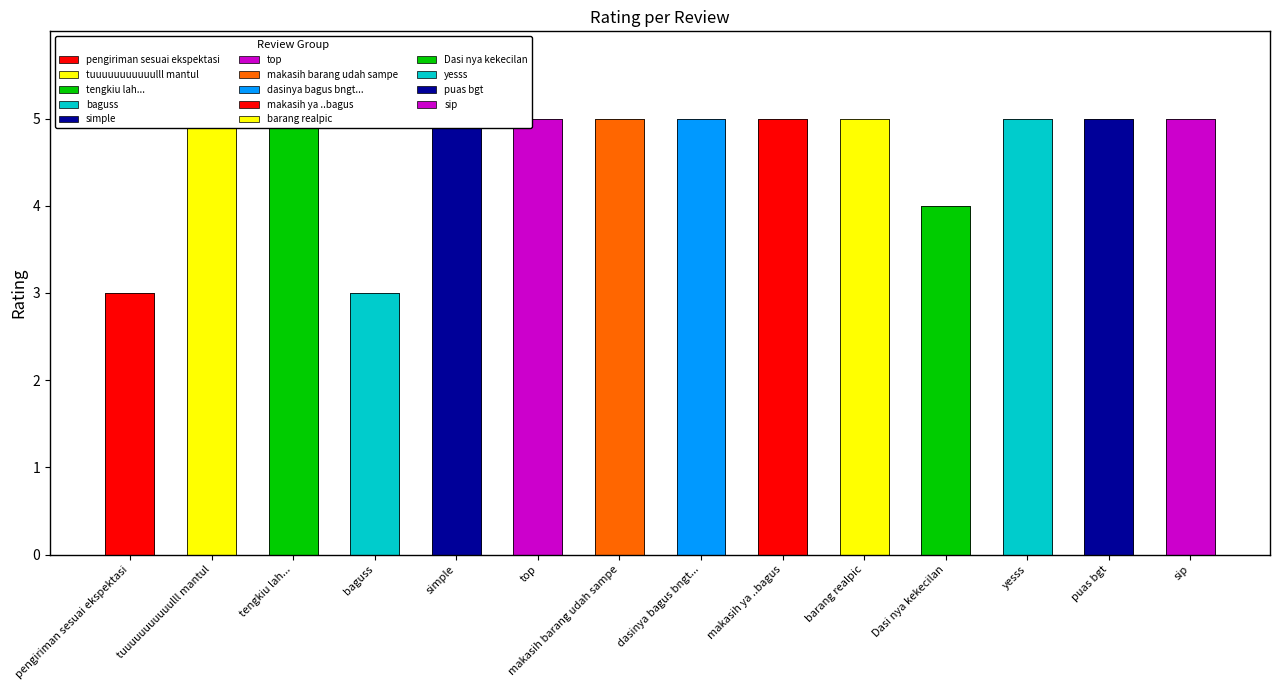

True or false: the data shows 3 at baguss.

True